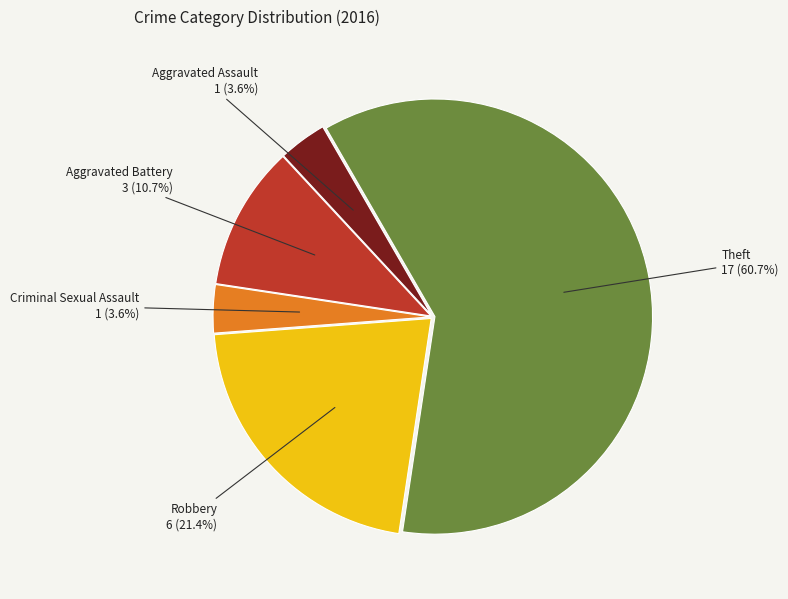

What percentage is NOT represented by Robbery?

78.6%